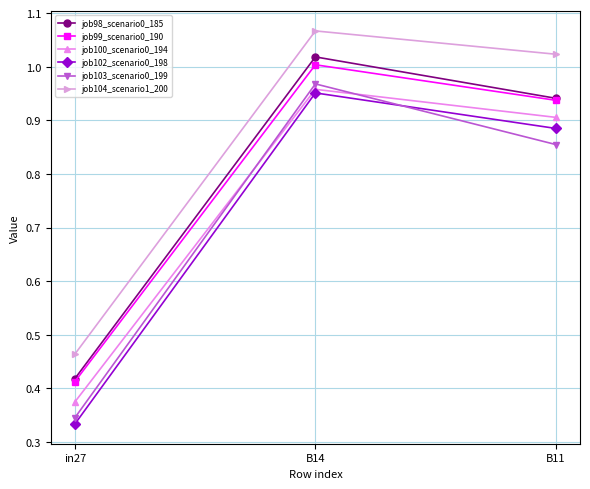

What are all the series names shown in the legend?

job98_scenario0_185, job99_scenario0_190, job100_scenario0_194, job102_scenario0_198, job103_scenario0_199, job104_scenario1_200